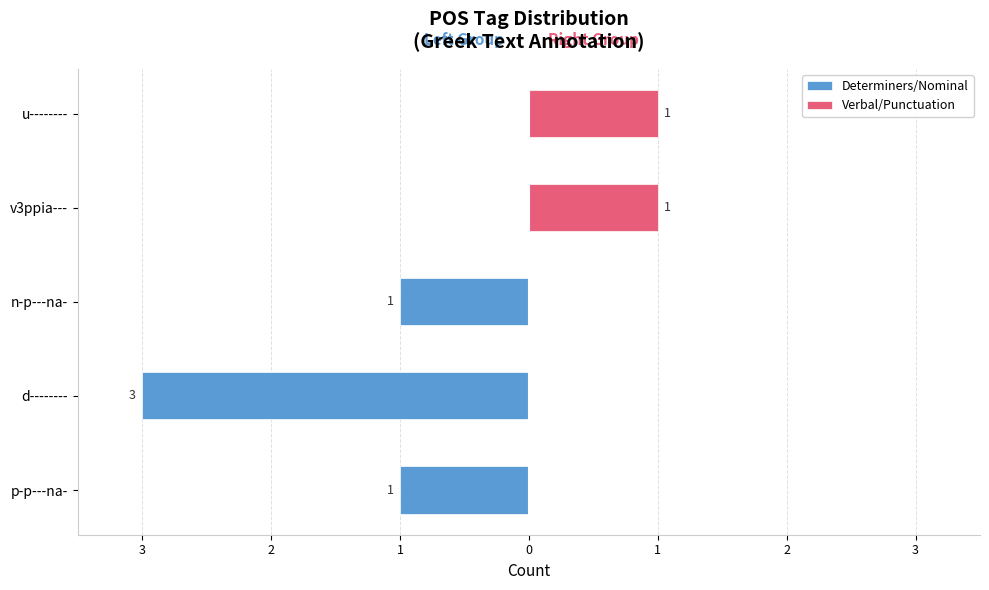

What is the value of the Determiners/Nominal bar at the 2nd from the left?

-3